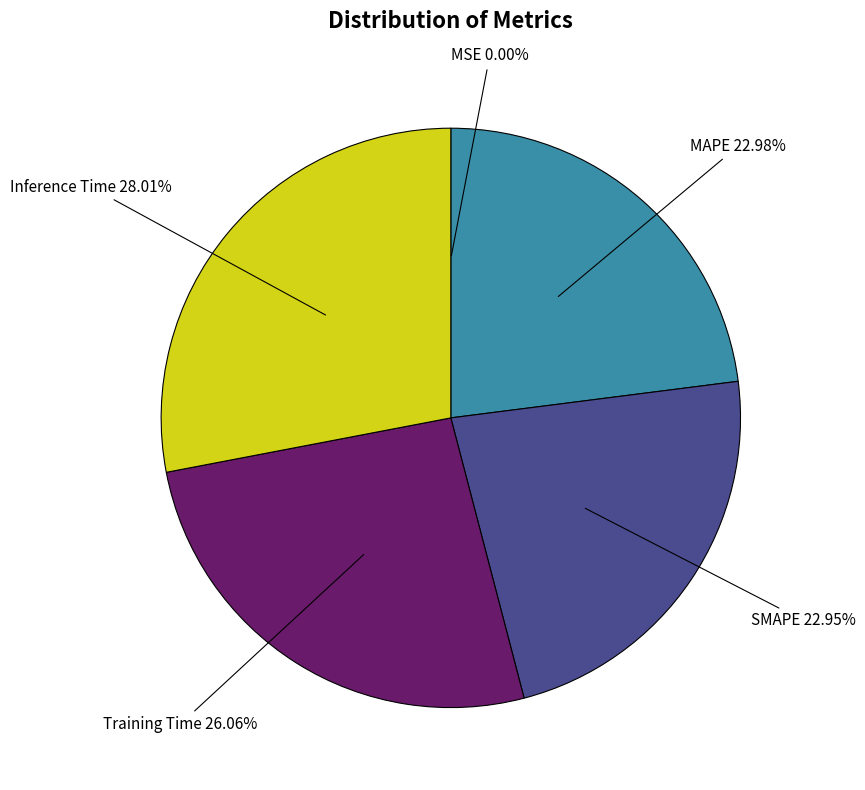

What percentage is the SMAPE slice, to the nearest percent?

23%